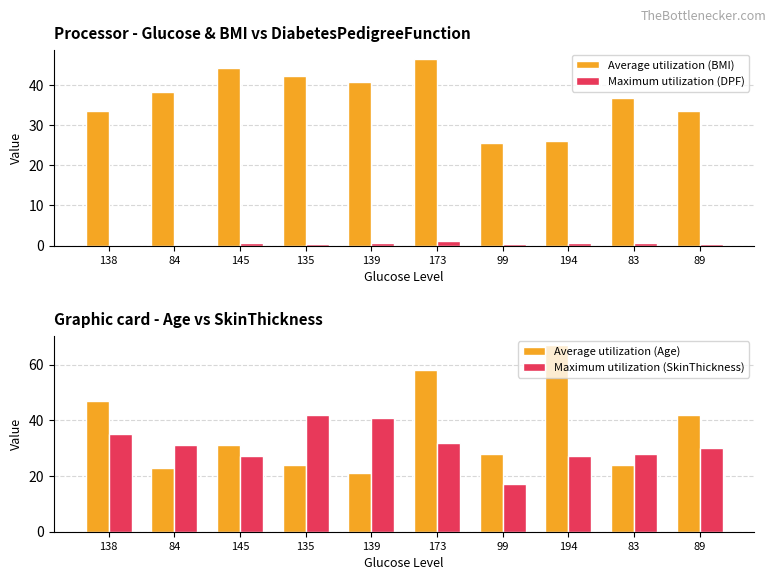

What is the label of the 6th bar from the right?

139